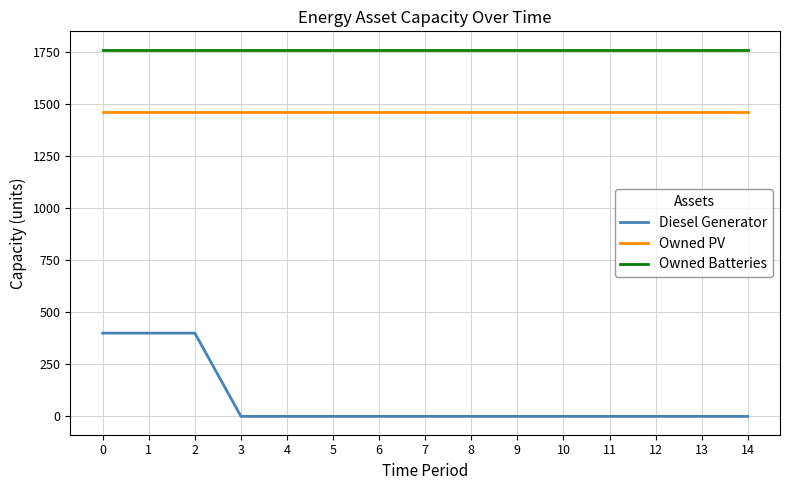

Which series has the largest total across all categories?

Owned Batteries